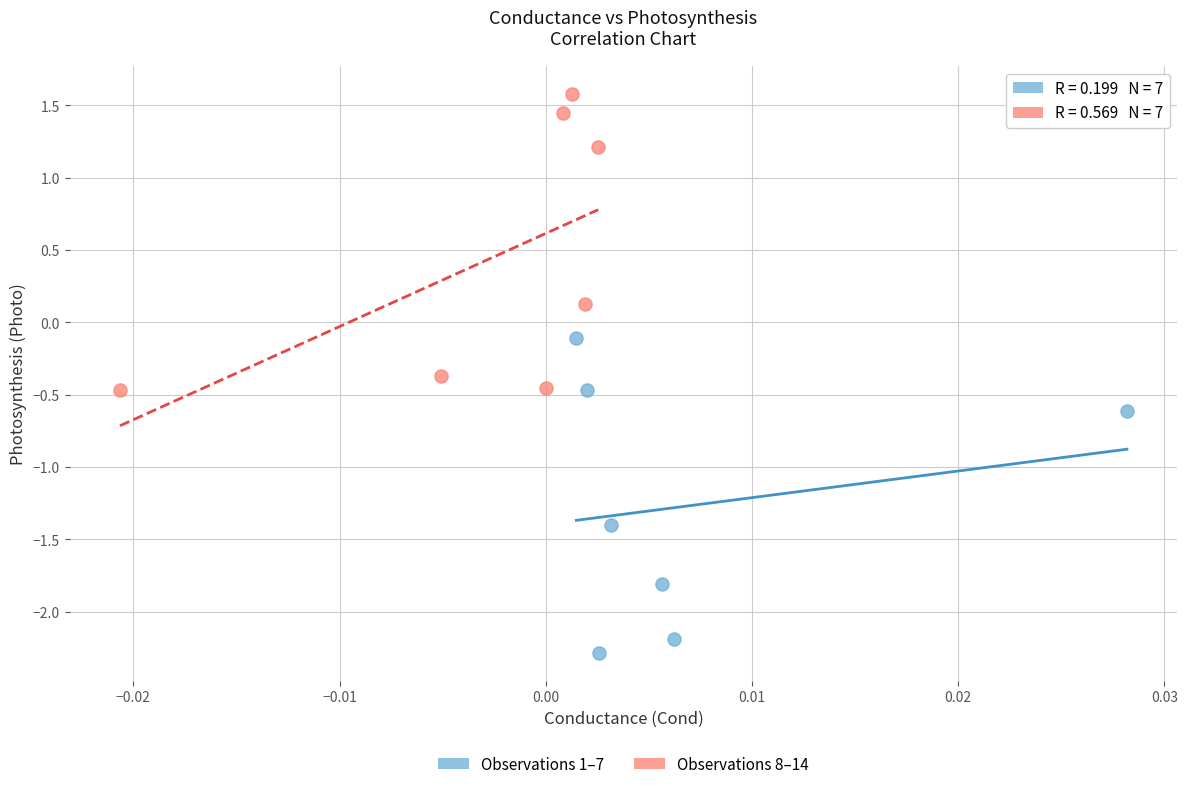

Which series contains the highest Y value?

Observations 8–14